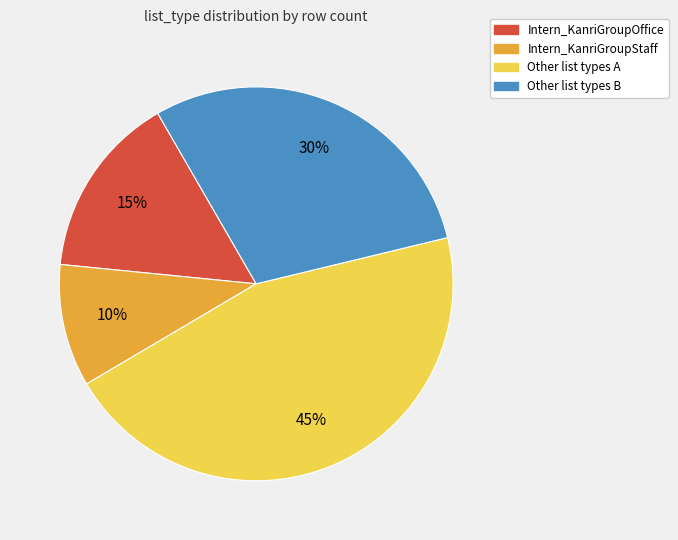

Is there a majority slice in this chart?

No